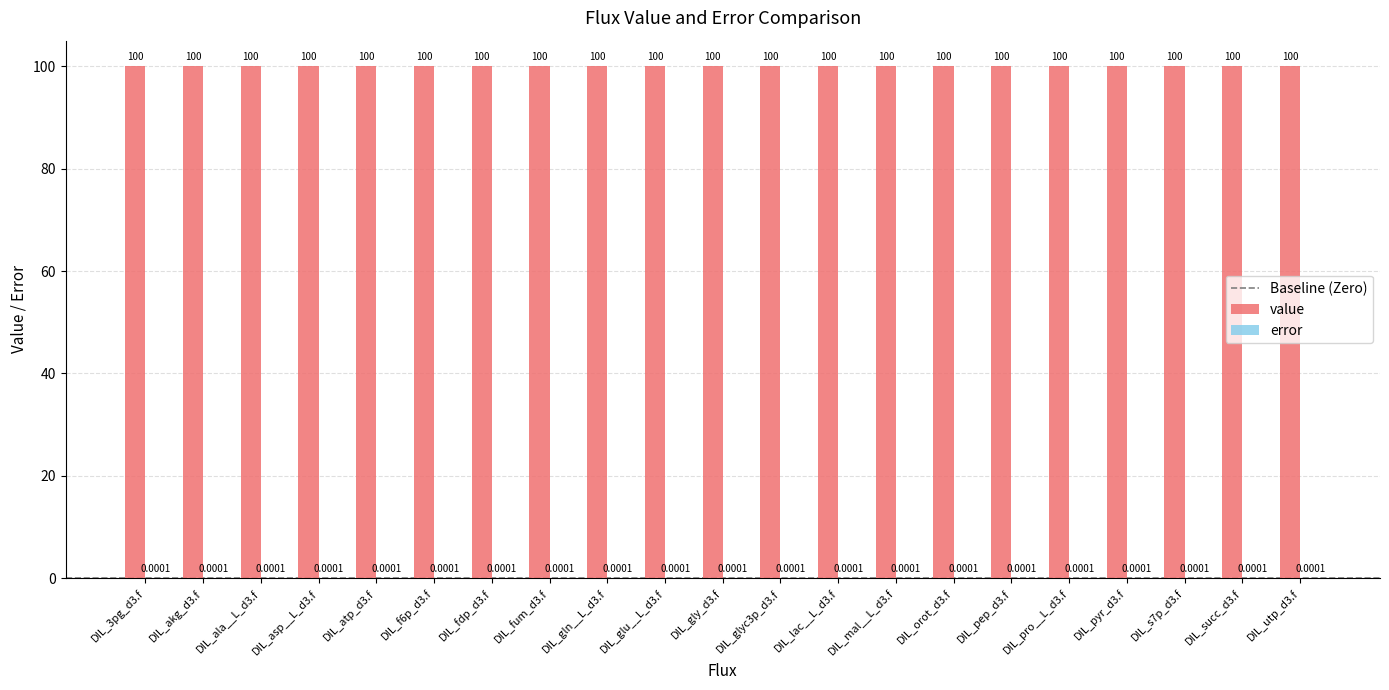

Which series has the largest total across all categories?

value